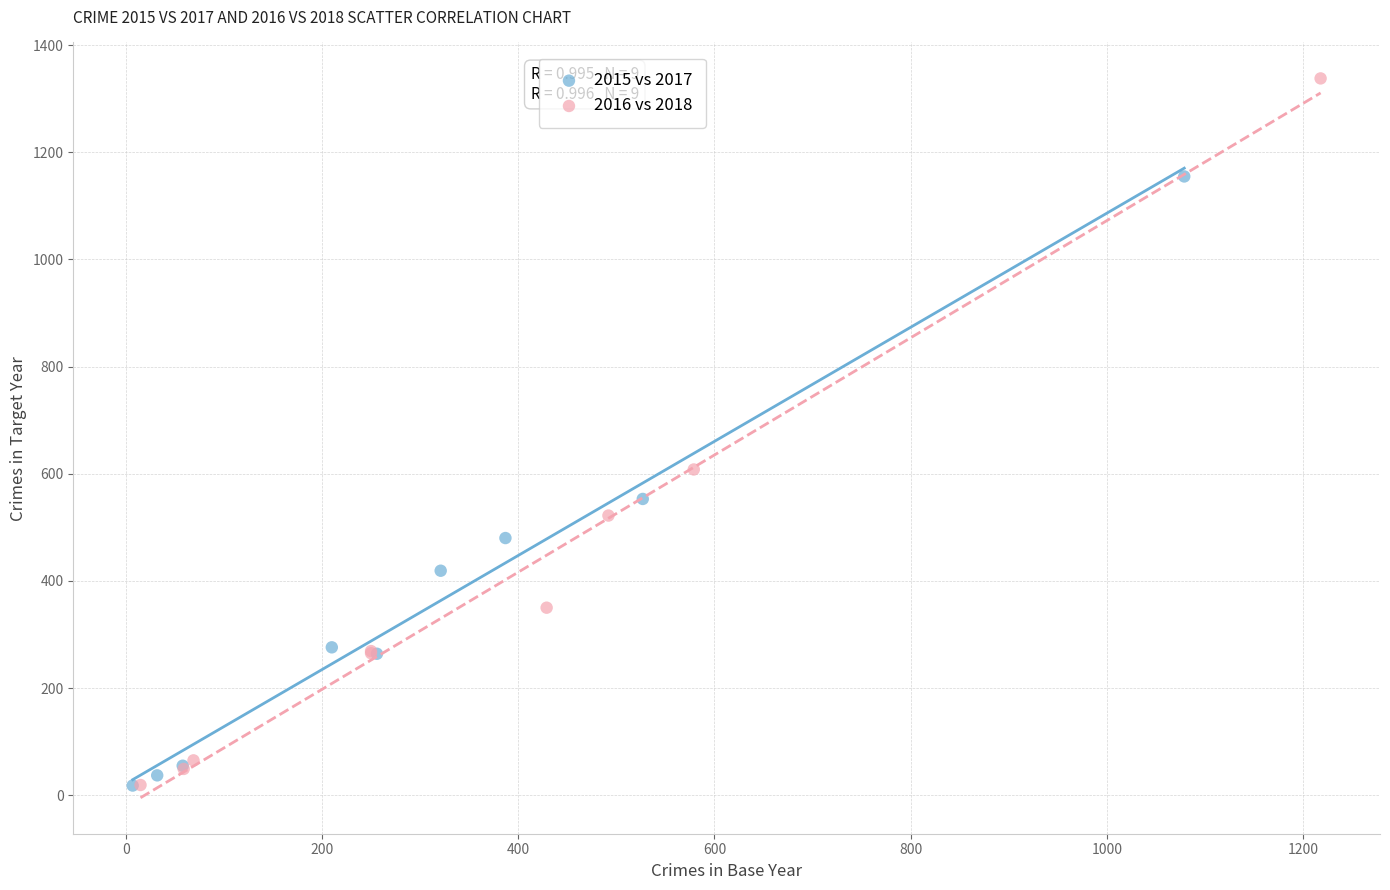

Which series contains the highest Y value?

2016 vs 2018